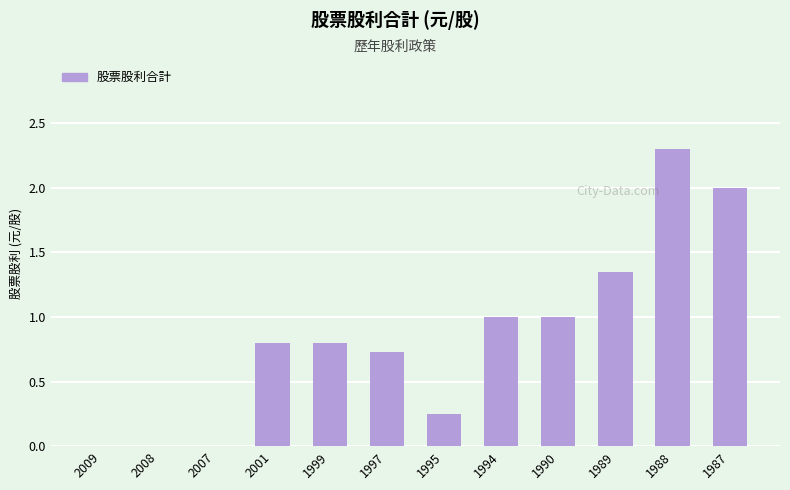

What is the difference between the values at 2009 and 1994?

1.0